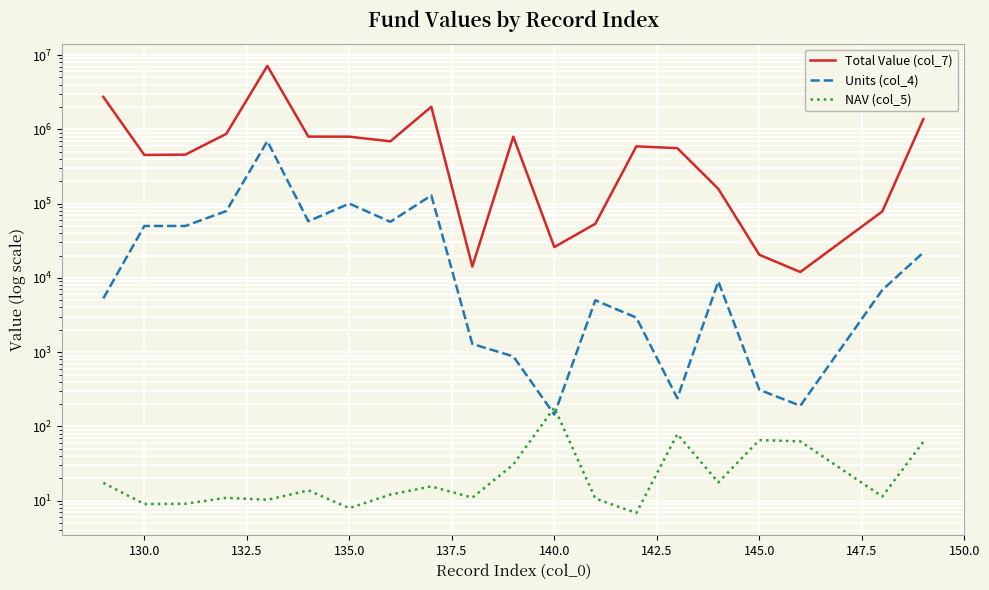

What is the total value across all series at 140.0?

26339.2